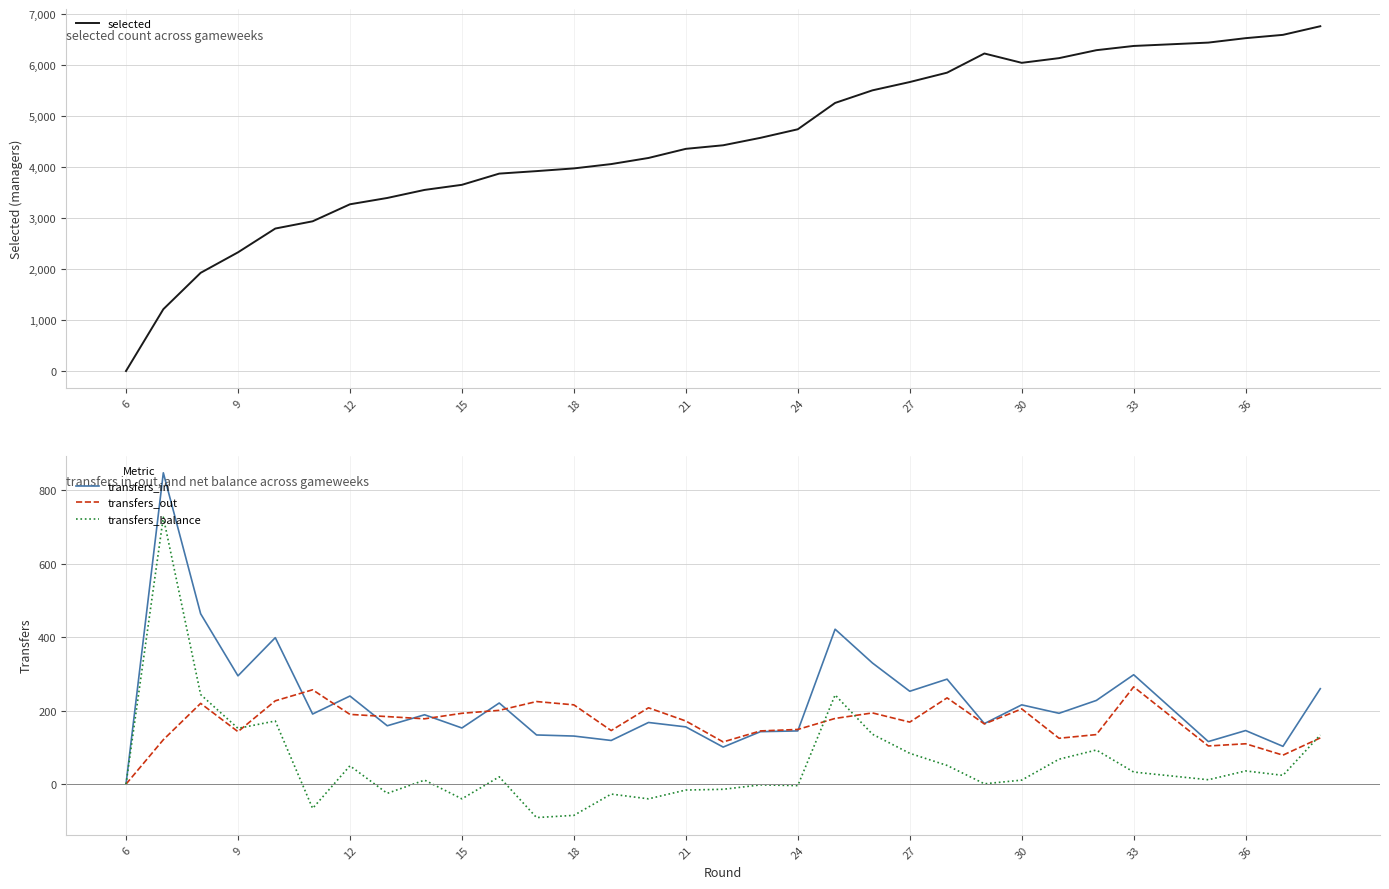

Reading left to right, transcribe all the data shown in this chart.

selected: 0	1213	1927	2329	2796	2938	3272	3396	3554	3654	3874	3923	3976	4061	4181	4360	4430	4576	4744	5261	5508	5671	5855	6231	6048	6140	6296	6379	6379	6445	6532	6597	6766
transfers_in: 0	848	464	295	399	191	240	159	189	153	221	134	131	119	168	156	101	143	145	422	330	253	286	165	216	193	228	298	298	116	146	103	260
transfers_out: 0	121	220	143	227	257	190	184	178	193	201	225	216	146	208	172	115	145	149	179	194	169	235	164	205	125	135	265	265	104	110	79	126
transfers_balance: 0	727	244	152	172	-66	50	-25	11	-40	20	-91	-85	-27	-40	-16	-14	-2	-4	243	136	84	51	1	11	68	93	33	33	12	36	24	134